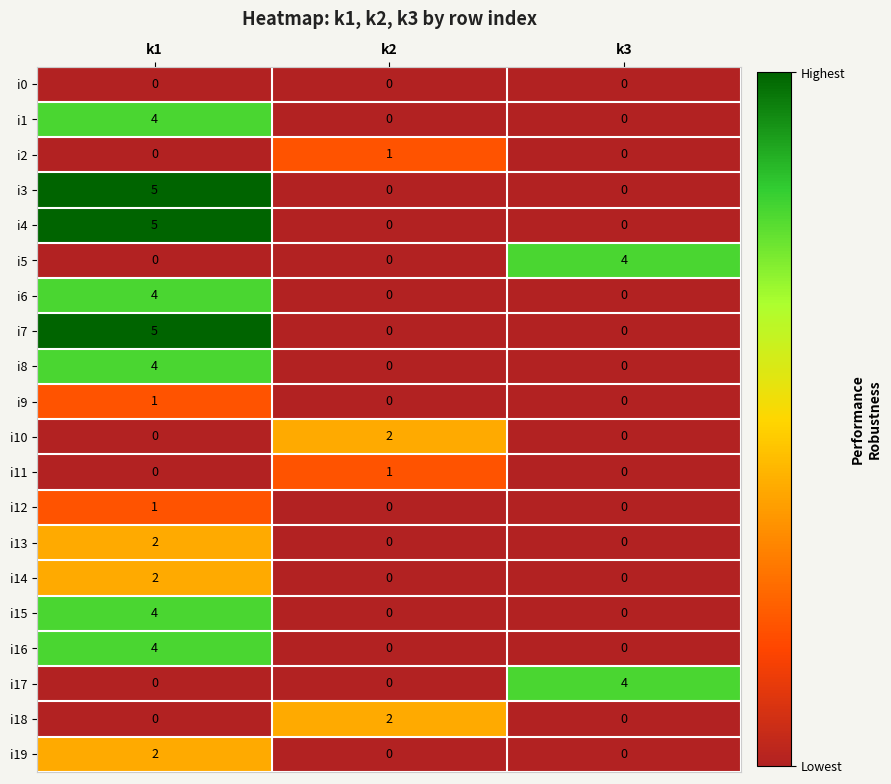

The i10 series shows 0 at k1. True or false?

True